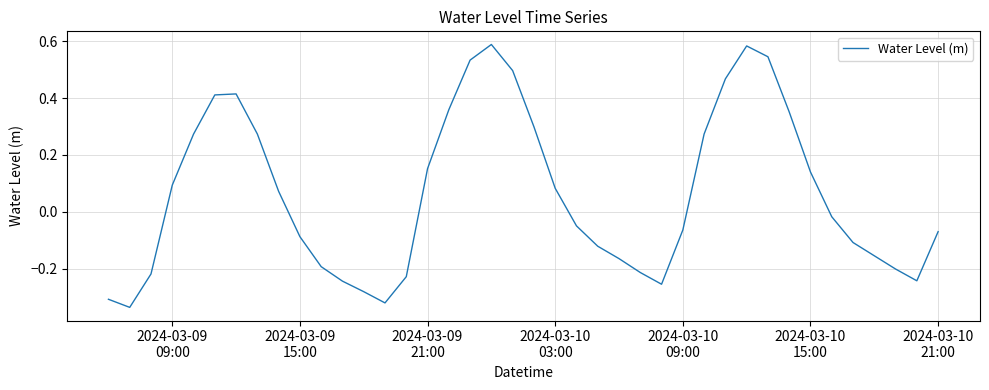

What is the difference between the maximum and minimum values?

0.9